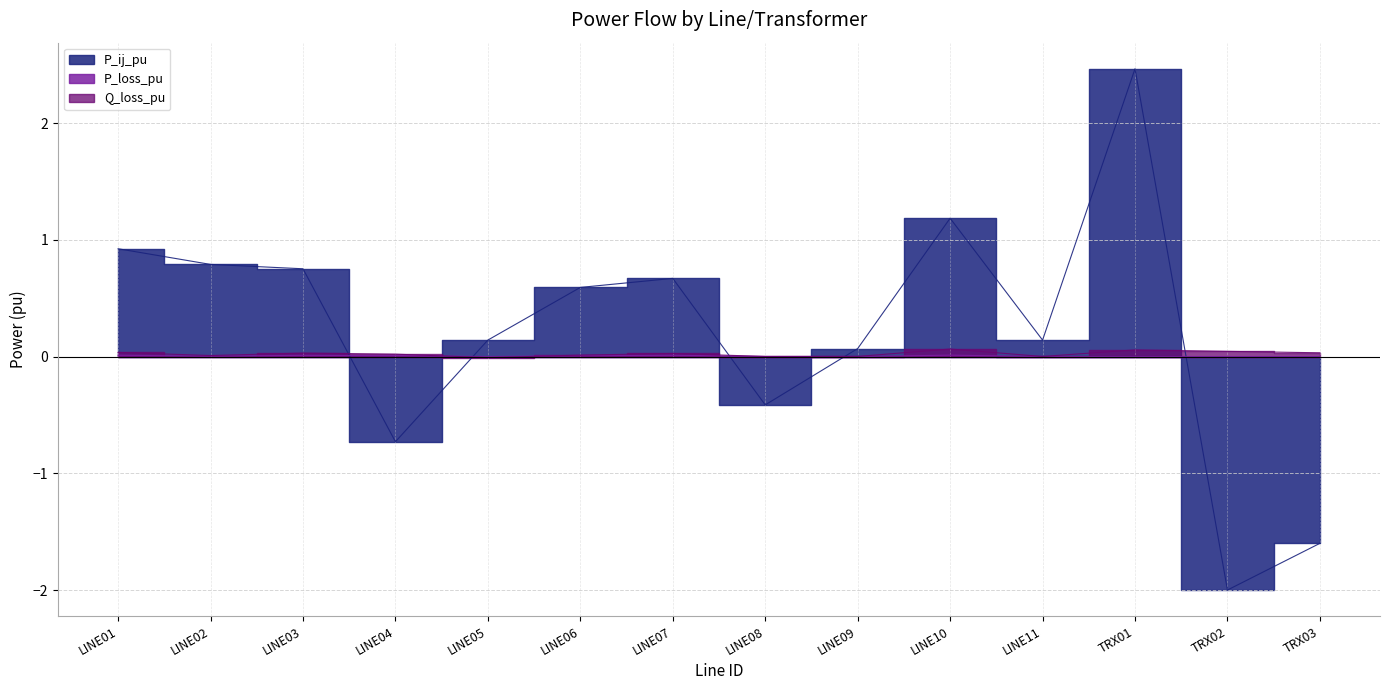

At how many categories does at least one series exceed 2?

1